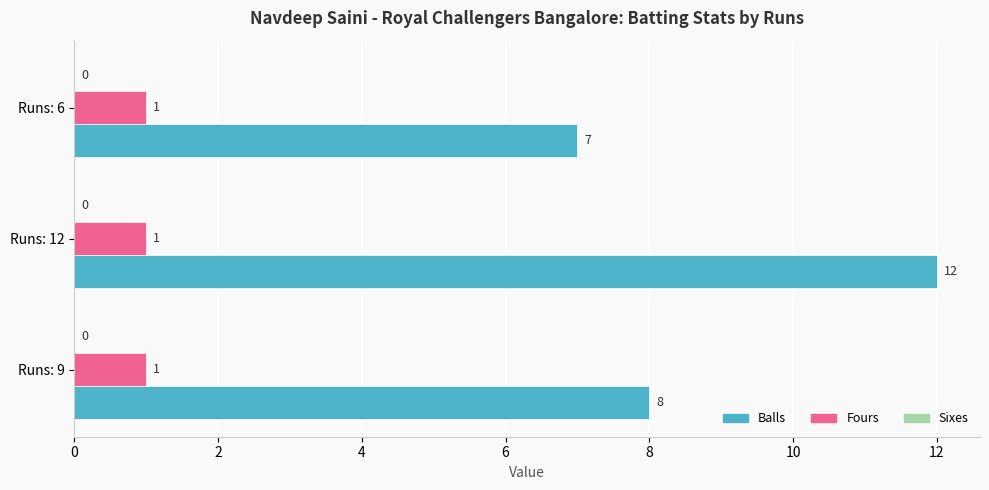

What is the spread (max minus min) of values at Runs: 9?

7